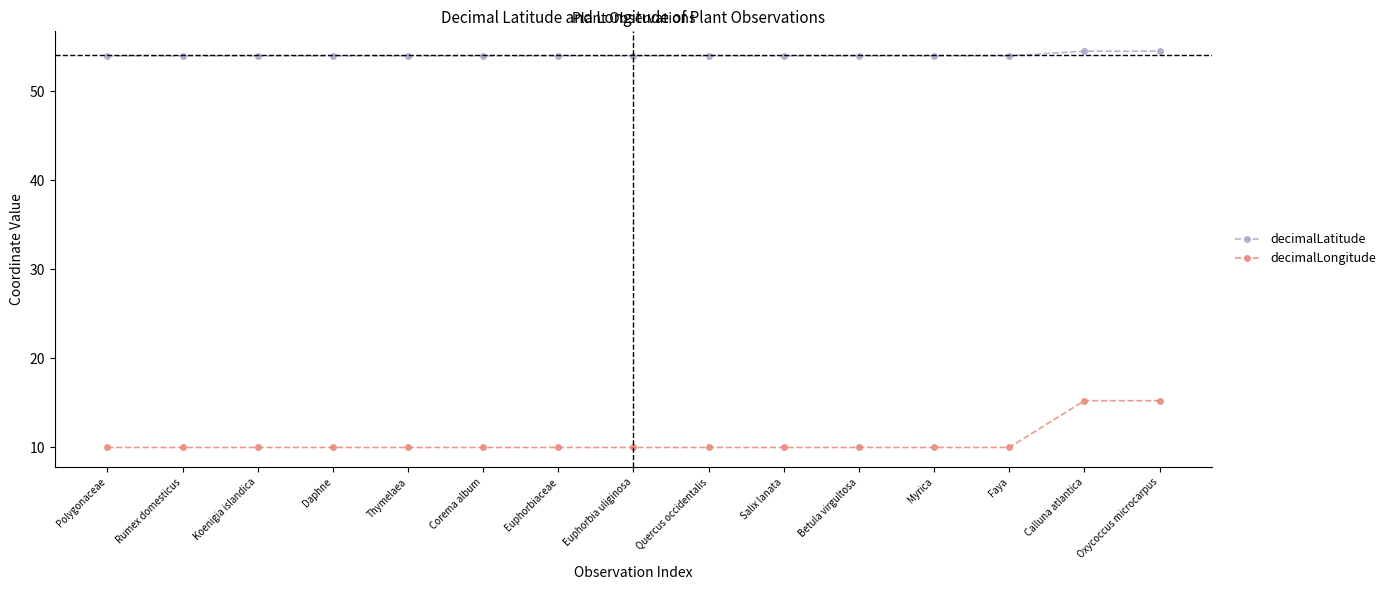

Reading right to left, what are all the values shown in this chart?

decimalLatitude: Oxycoccus microcarpus=54.5	Calluna atlantica=54.5	Faya=54.0	Myrica=54.0	Betula virgultosa=54.0	Salix lanata=54.0	Quercus occidentalis=54.0	Euphorbia uliginosa=54.0	Euphorbiaceae=54.0	Corema album=54.0	Thymelaea=54.0	Daphne=54.0	Koenigia islandica=54.0	Rumex domesticus=54.0	Polygonaceae=54.0
decimalLongitude: Oxycoccus microcarpus=15.3	Calluna atlantica=15.3	Faya=10.0	Myrica=10.0	Betula virgultosa=10.0	Salix lanata=10.0	Quercus occidentalis=10.0	Euphorbia uliginosa=10.0	Euphorbiaceae=10.0	Corema album=10.0	Thymelaea=10.0	Daphne=10.0	Koenigia islandica=10.0	Rumex domesticus=10.0	Polygonaceae=10.0